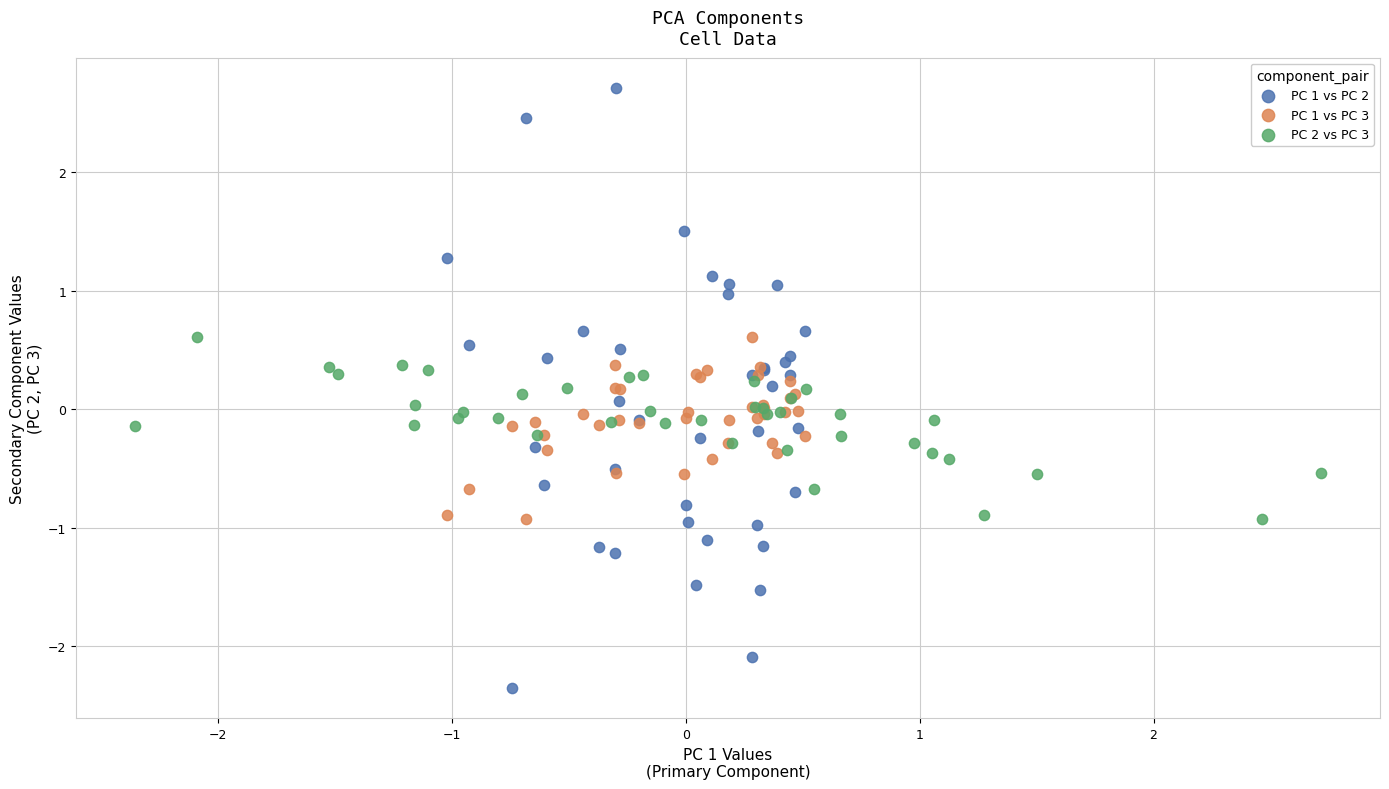

Which series has the largest Y range (max minus min)?

PC 1 vs PC 2